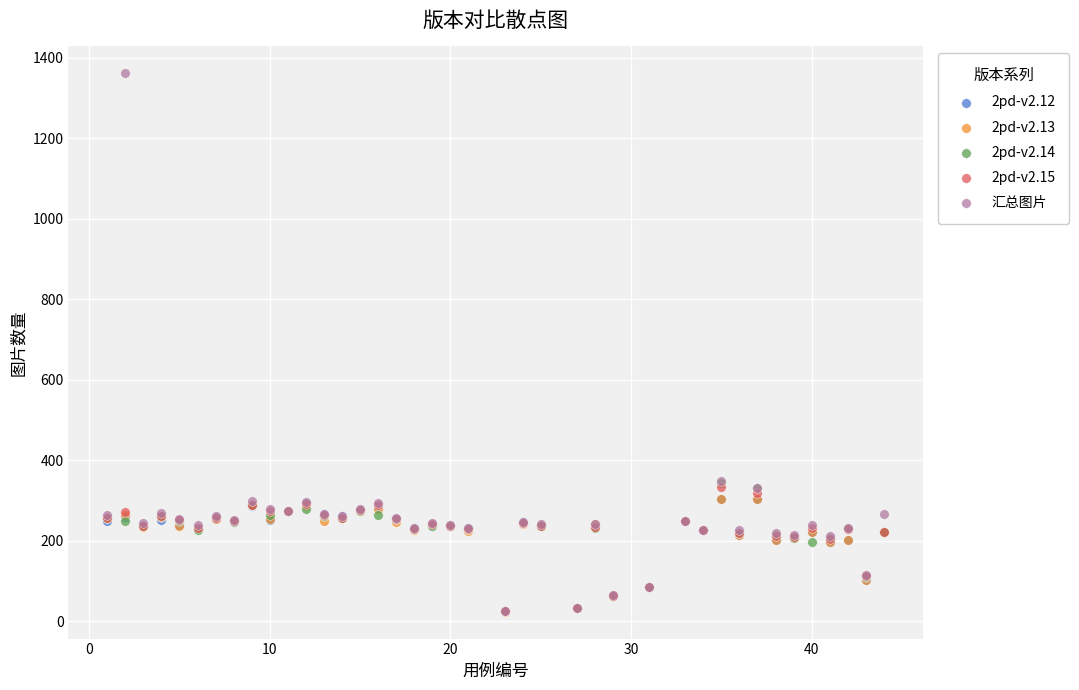

Which series has the largest Y range (max minus min)?

汇总图片